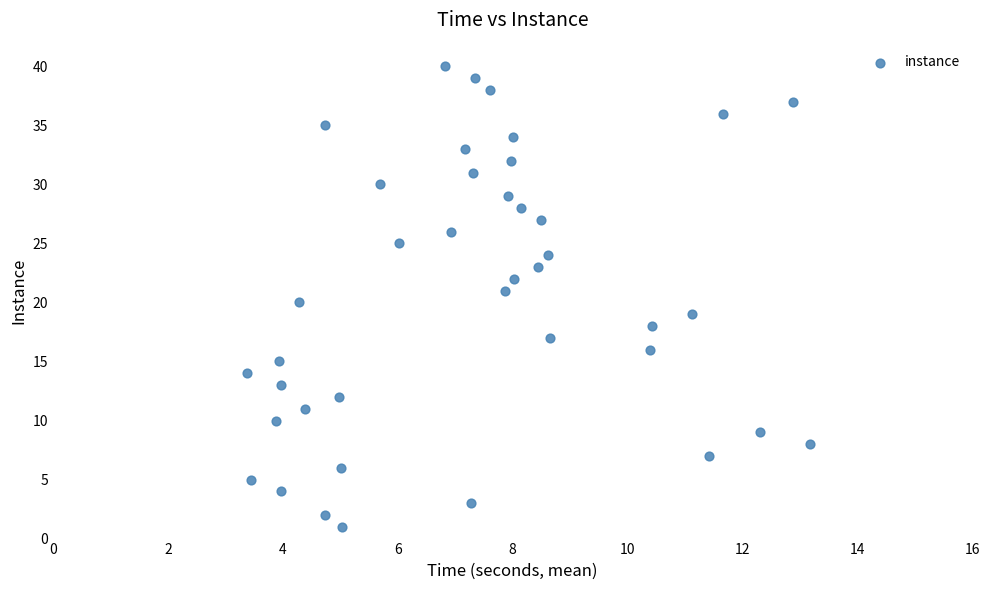

What is the range of Y values (max minus min)?

39